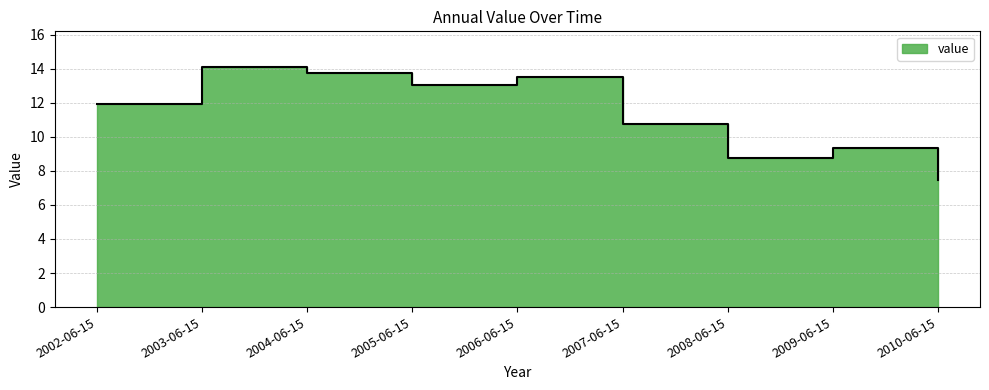

True or false: there are more than 1 points higher than both neighbors.

True